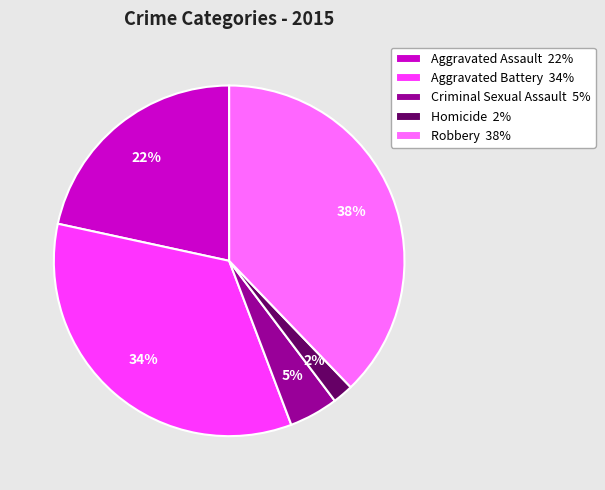

To the nearest percent, what percentage of the pie is Aggravated Assault?

22%